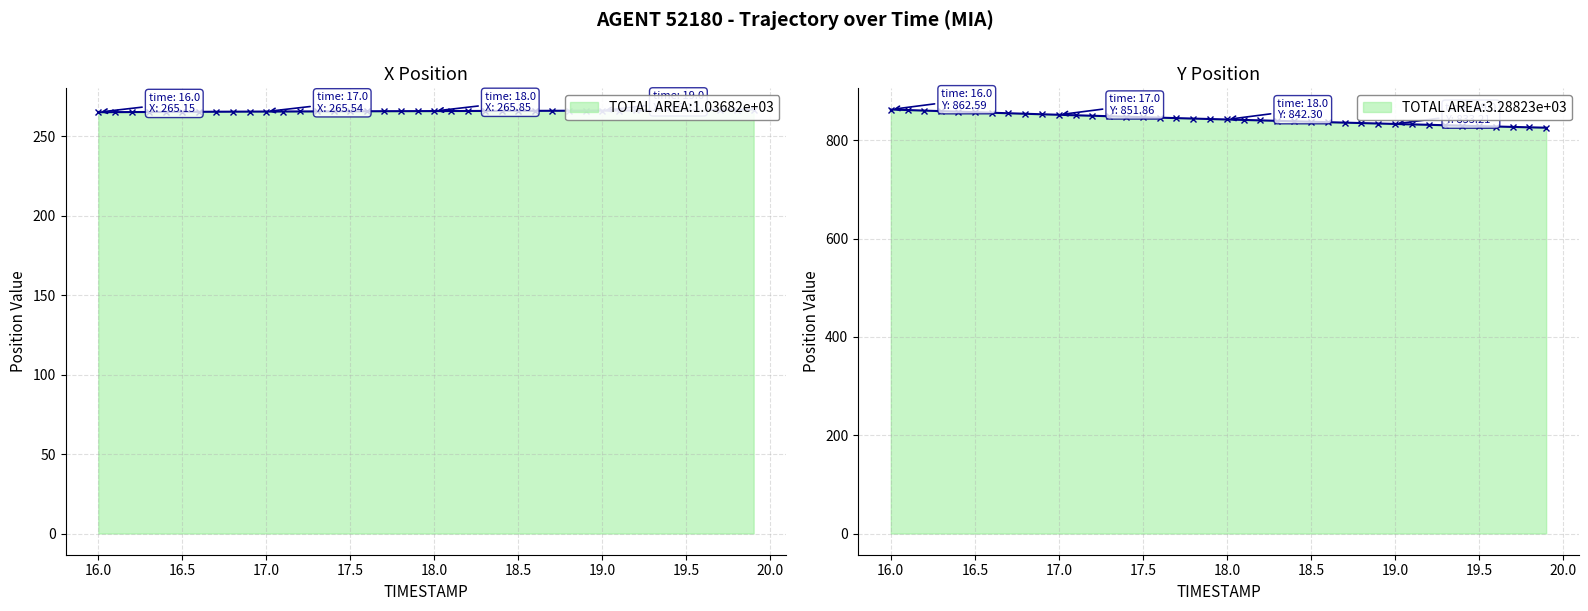

Does the chart have visible grid lines?

Yes